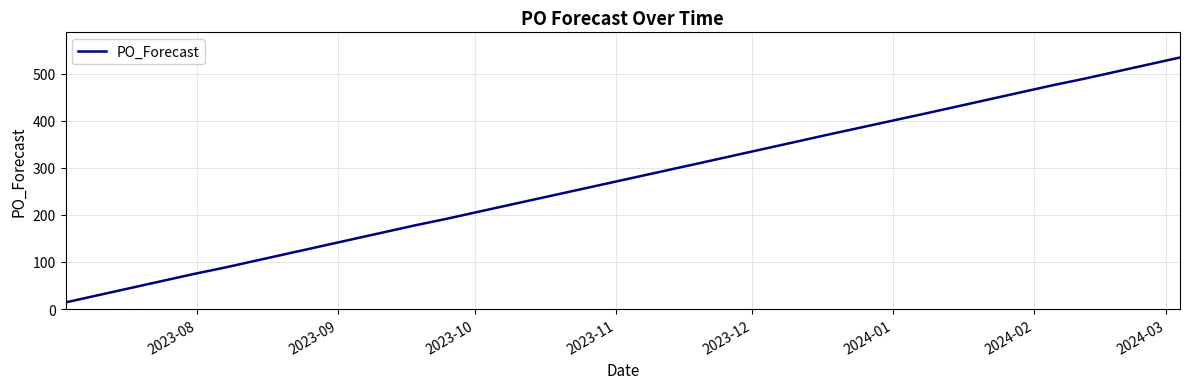

What is the minimum value shown in the chart?

14